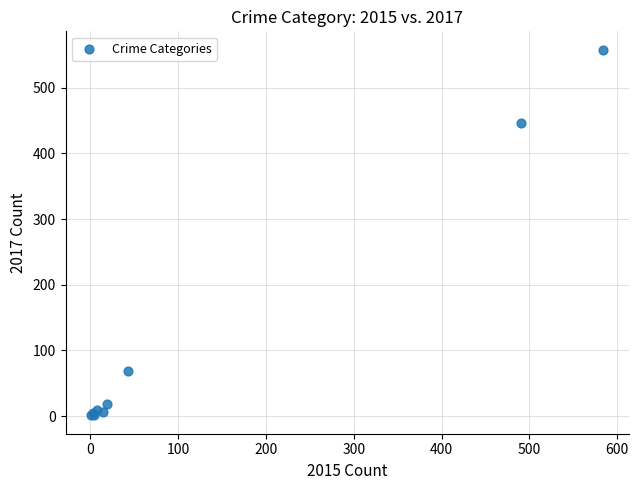

What Y value in the scatter plot is closest to 279?

447